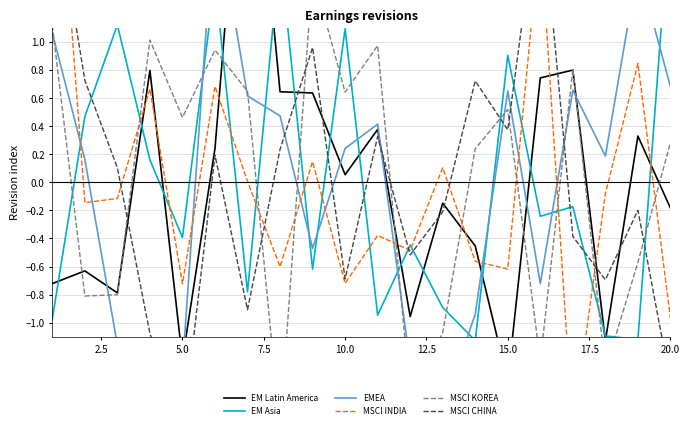

At which label does EM Latin America reach its minimum?

15.0